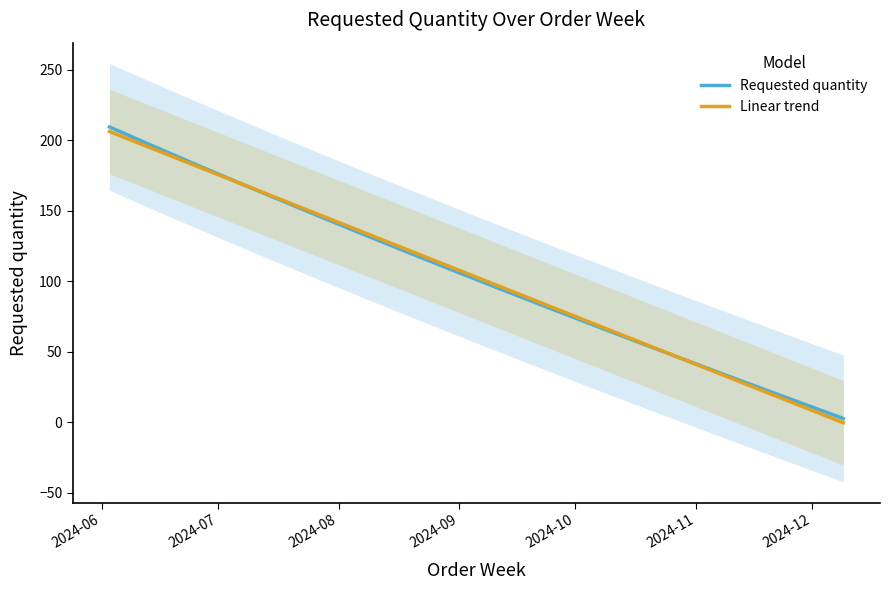

The value at 2024-09-09 is 53. True or false?

False